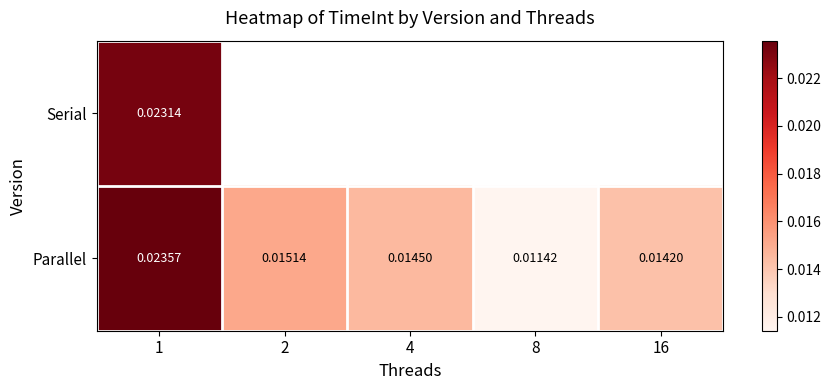

Which series has the widest spread of values?

Parallel